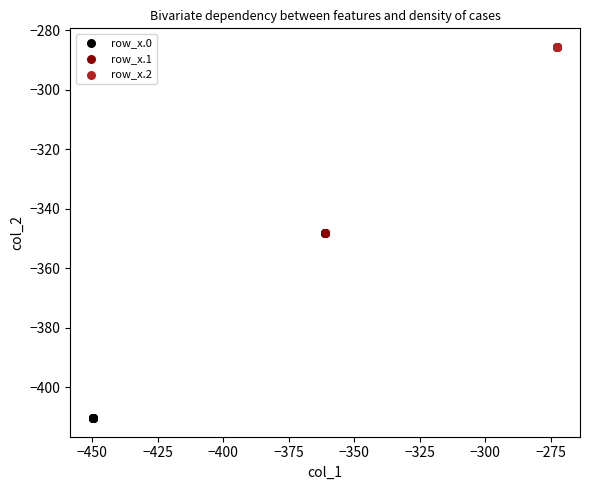

Which series reaches the minimum Y coordinate?

row_x.0